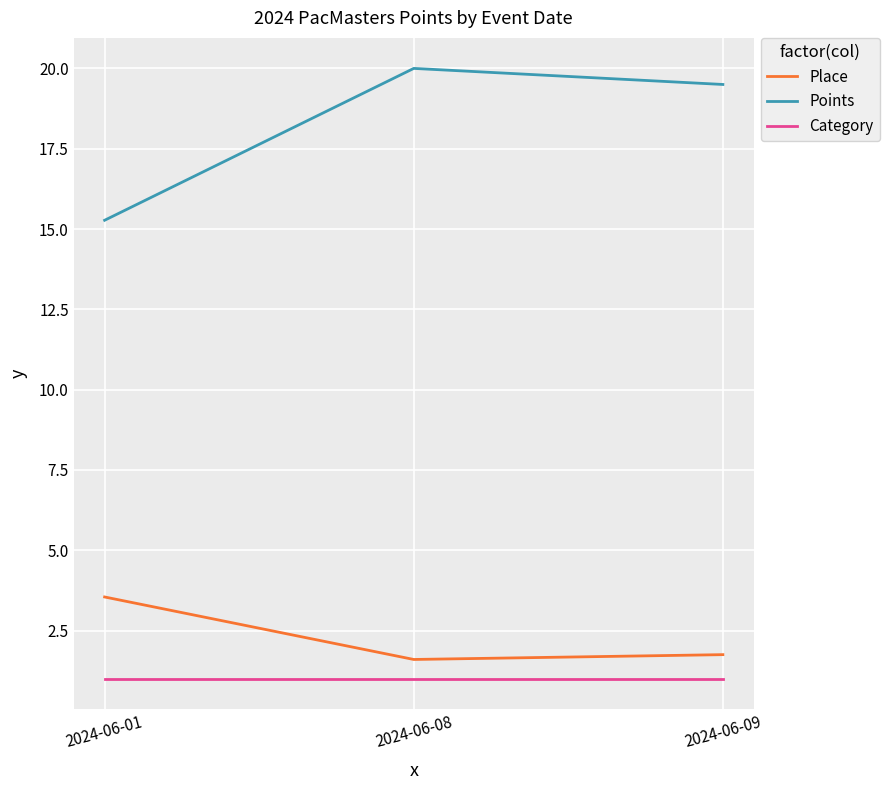

What is the sum of the Points values at 2024-06-09 and 2024-06-01?

34.8